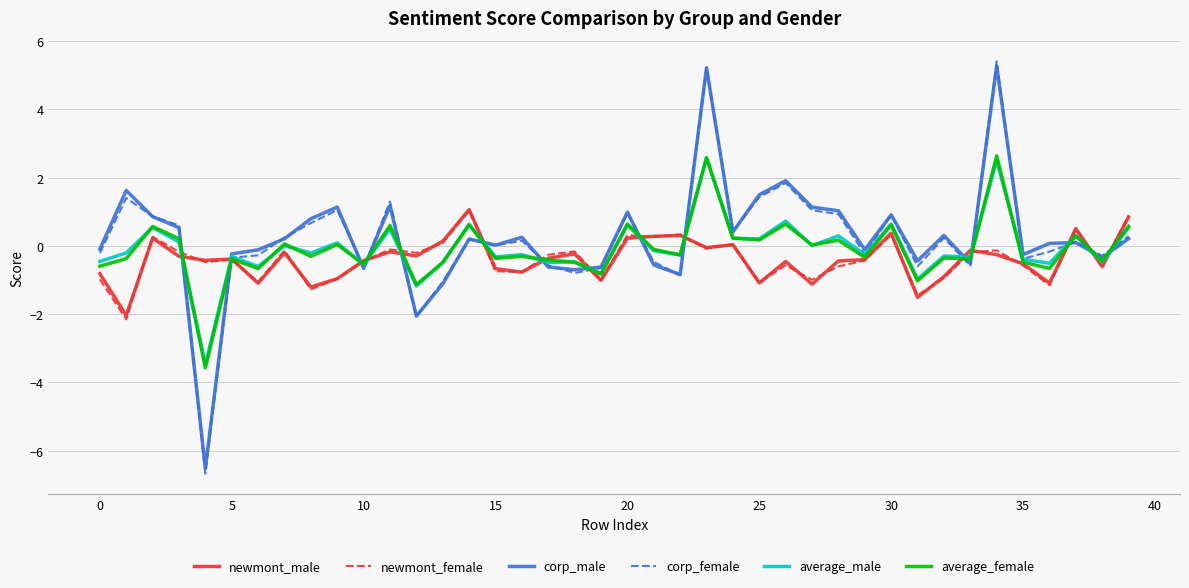

Which series has the largest range (max minus min)?

corp_female